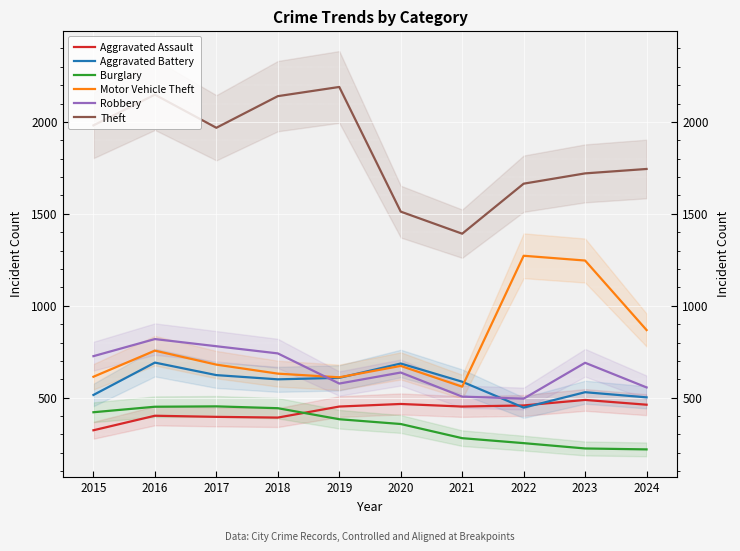

What is the average value of the Motor Vehicle Theft series?

791